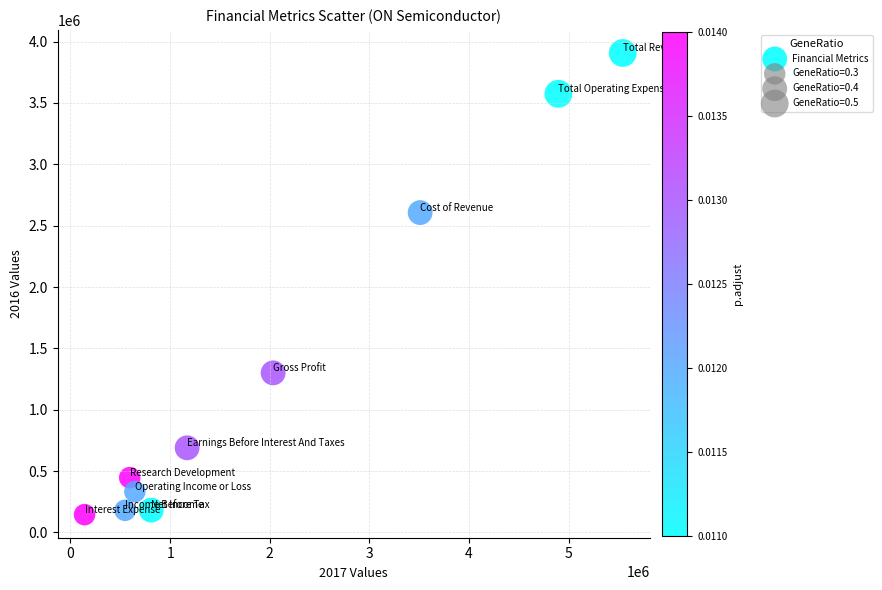

What is the average X value?

1989370